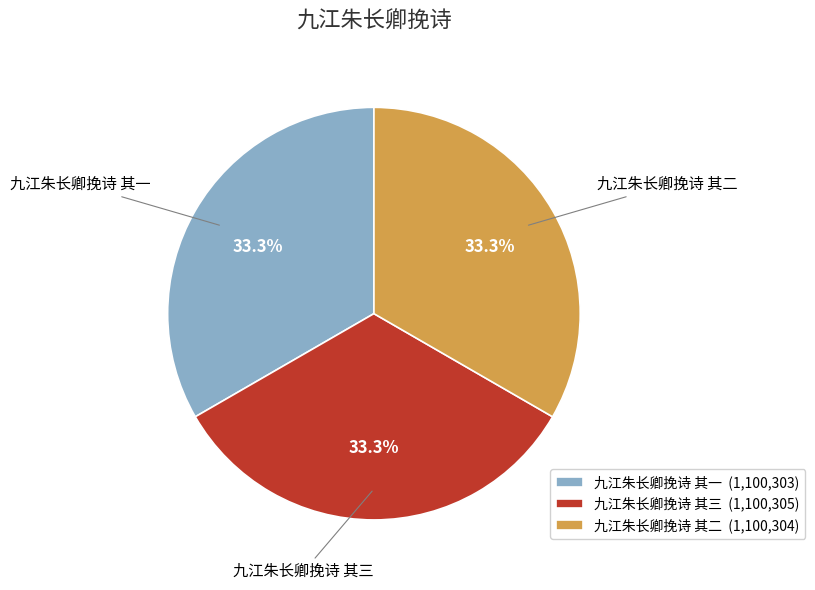

Is the sum of 九江朱长卿挽诗 其三 and 九江朱长卿挽诗 其一 greater than half?

Yes